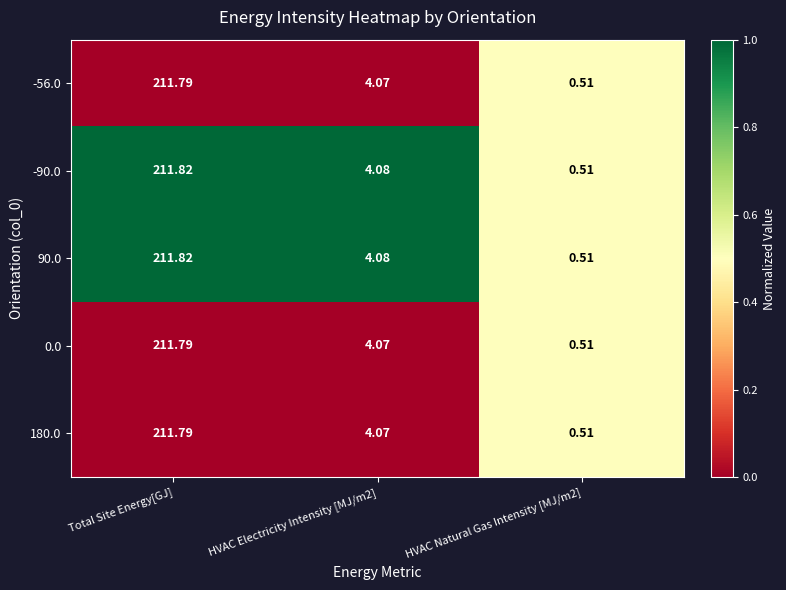

What is the spread (max minus min) of values at HVAC Electricity Intensity [MJ/m2]?

0.0